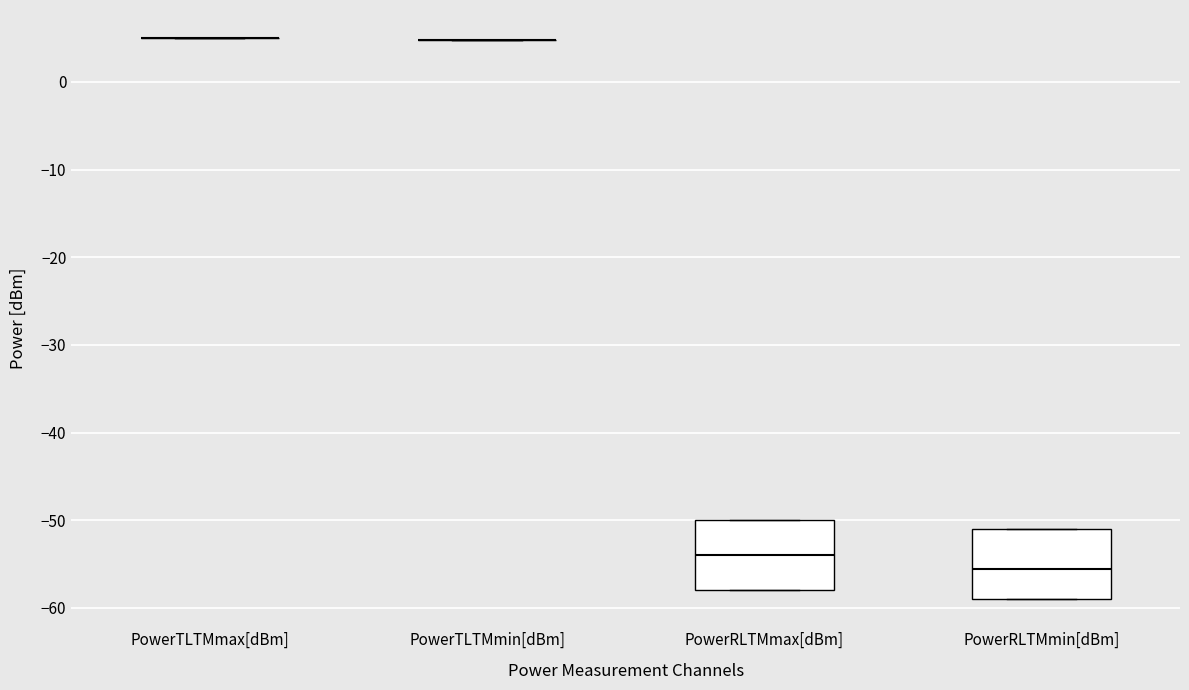

Reading left to right, read every box against the y-axis: the position of its median line, the range the box covers, and the ends of its whiskers. The values are not printed on the chart, so give them approximately, as read against the axis.

PowerTLTMmax[dBm]: box collapsed to a line at 5, whiskers 5 to 5
PowerTLTMmin[dBm]: box collapsed to a line at 5, whiskers 5 to 5
PowerRLTMmax[dBm]: median -54, box -58 to -50, whiskers -58 to -50
PowerRLTMmin[dBm]: median -55, box -59 to -51, whiskers -59 to -51